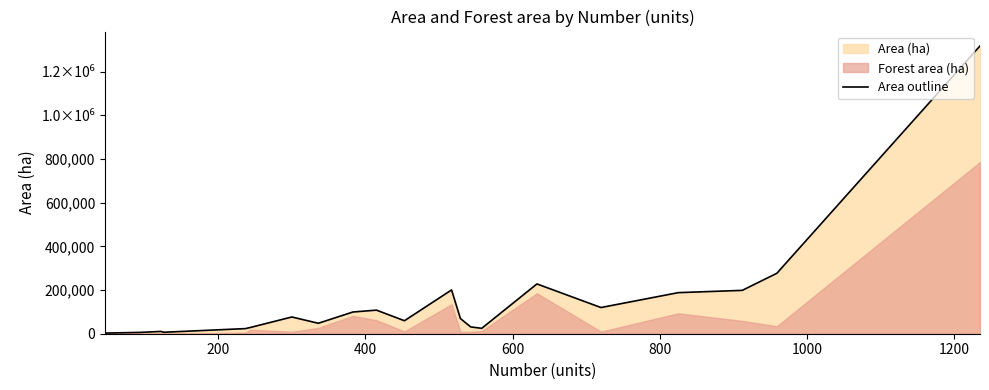

The value at 0 is 1389. True or false?

False